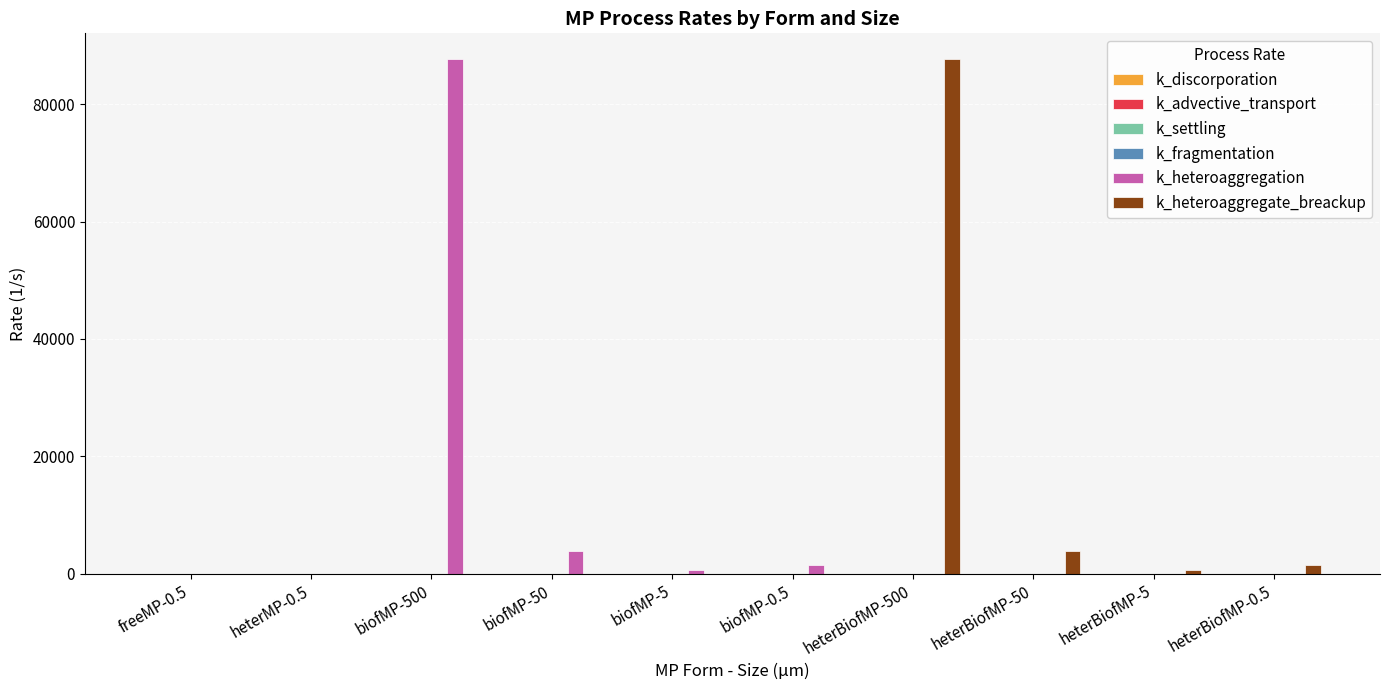

Count the number of categories in the chart.

10